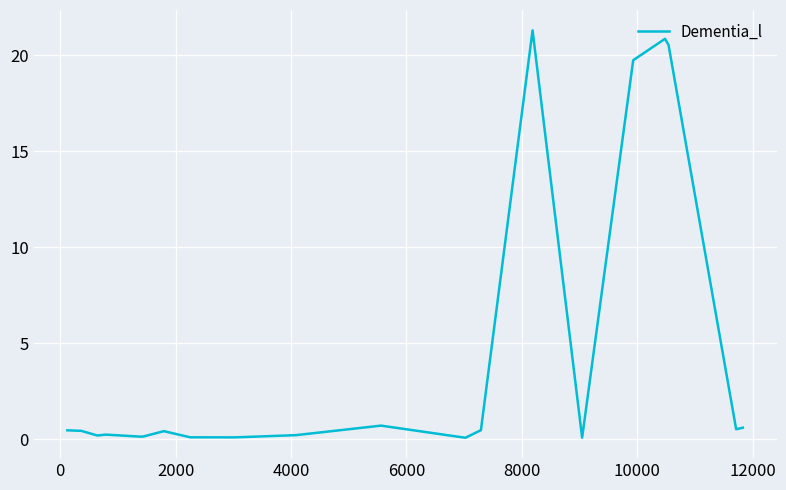

What is the maximum value shown in the chart?

21.3